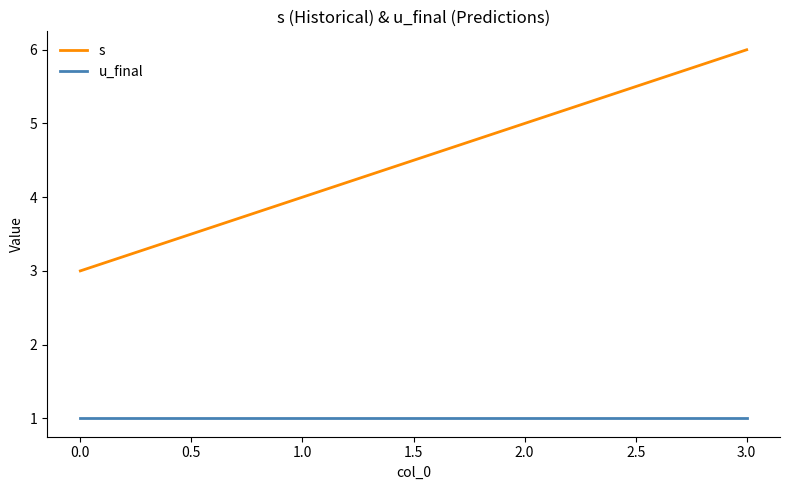

Which label corresponds to the largest value in the chart?

3.0